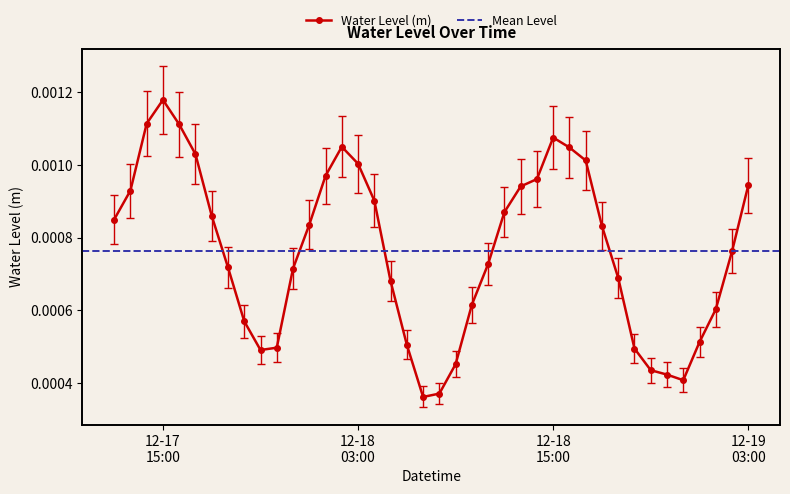

The chart shows a value of 0.0 at 2022-12-18 05:00:00. True or false?

True